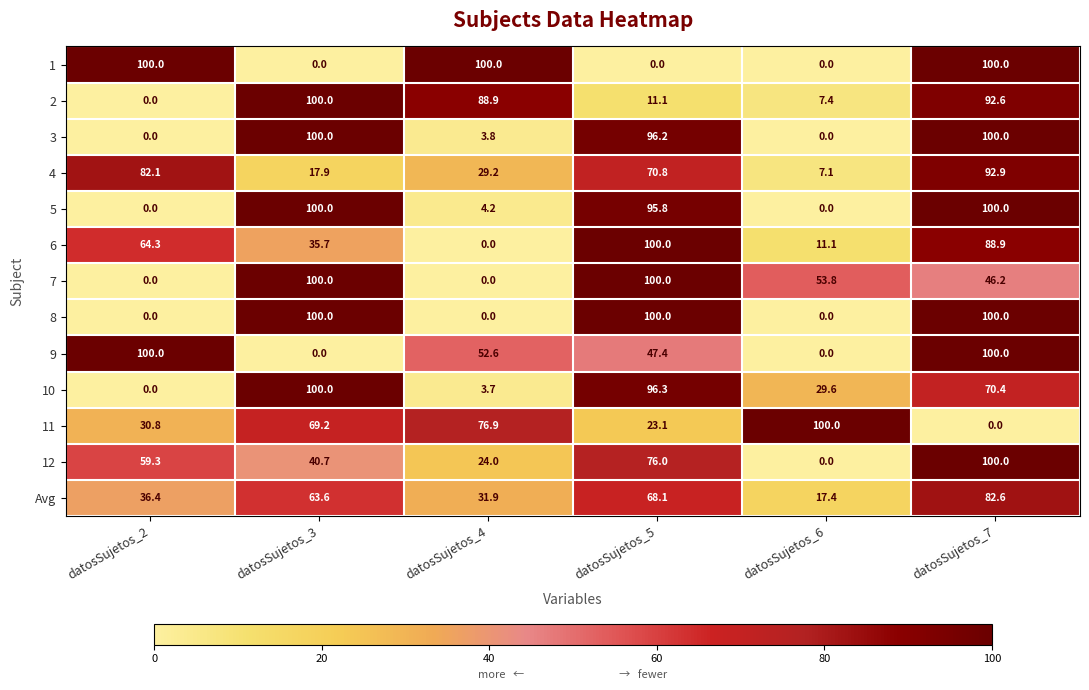

How many values in 5 are above zero?

4